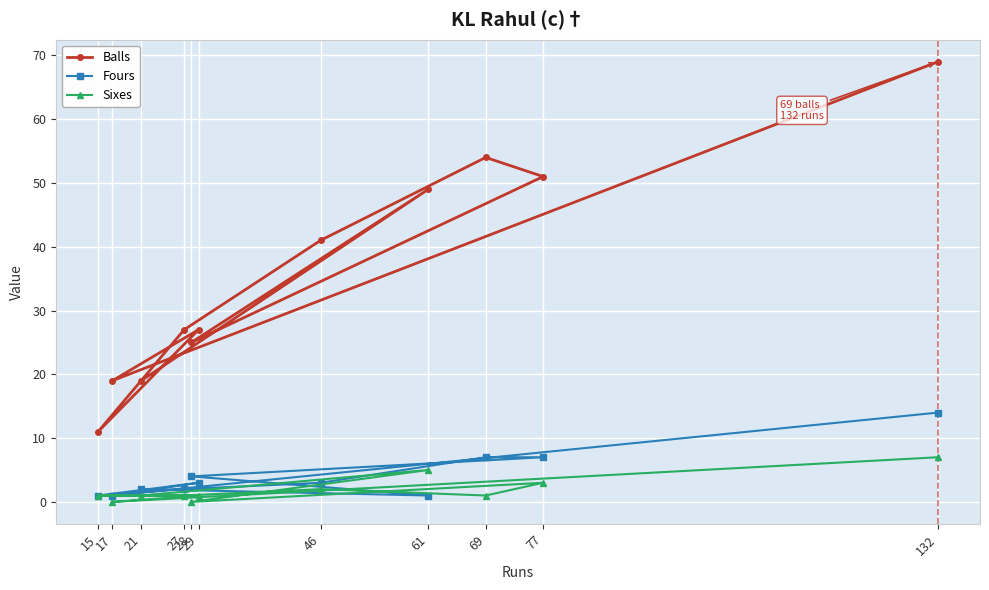

What is the highest value of the Fours series?

14